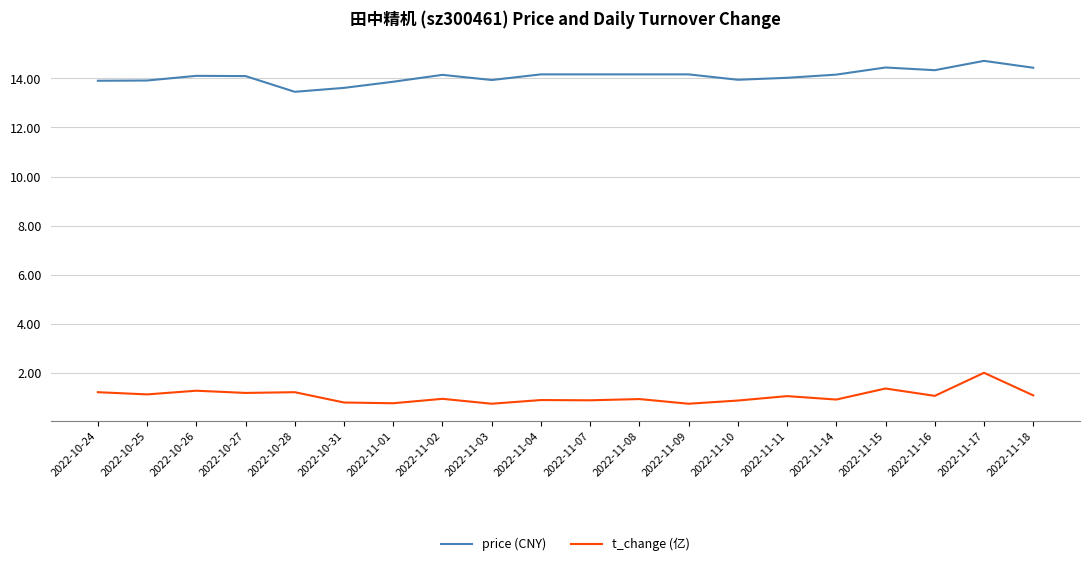

The price (CNY) series shows 14.1 at 2022-10-26. True or false?

True